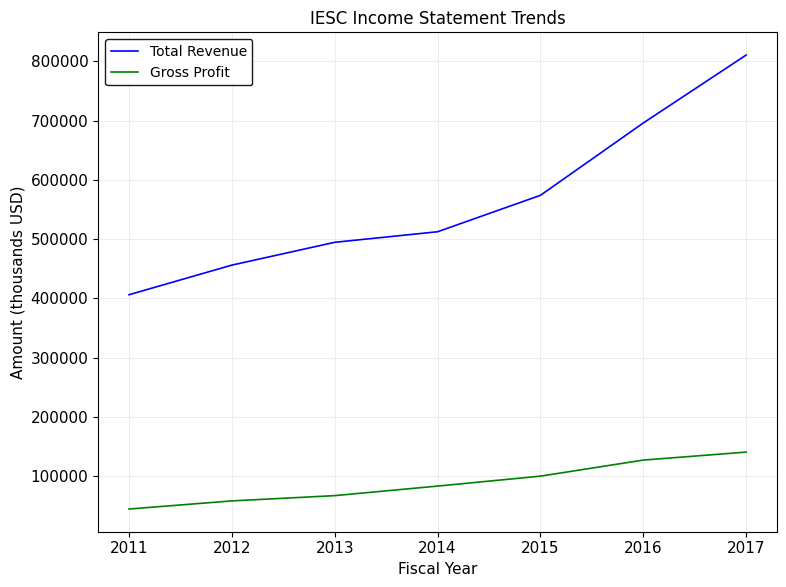

True or false: Gross Profit and Total Revenue cross at least once.

False